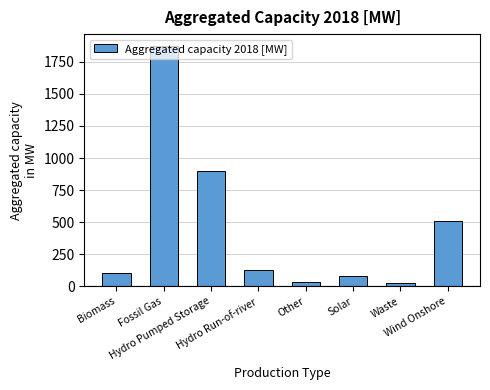

What is the greatest value displayed?

1873